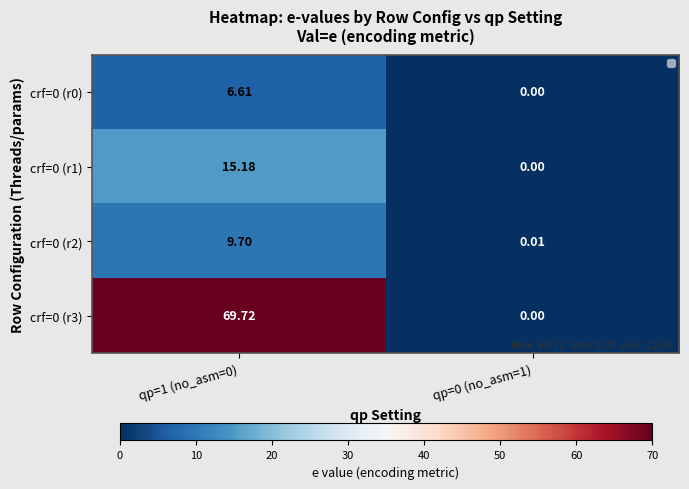

Is the value of crf=0 (r2) at qp=1 (no_asm=0) greater than the value of crf=0 (r0) at qp=0 (no_asm=1)?

Yes